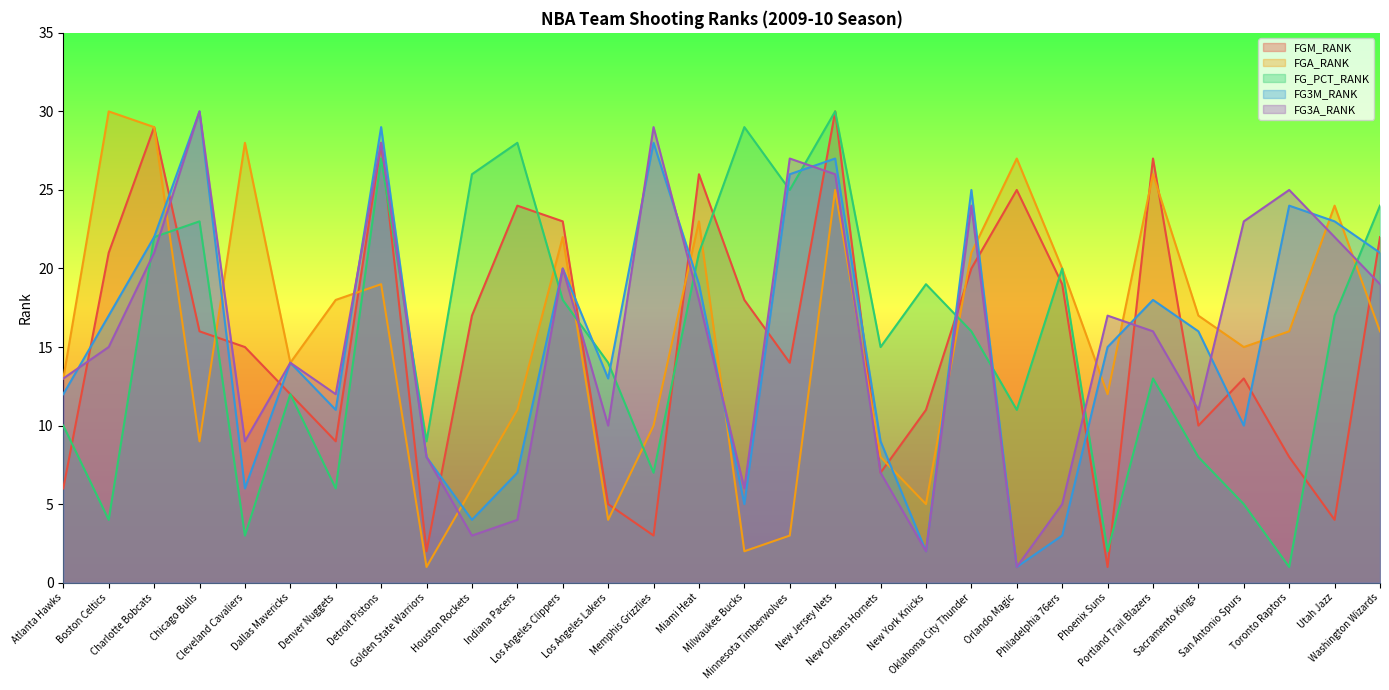

Where is the first local minimum for FGA_RANK?

Chicago Bulls